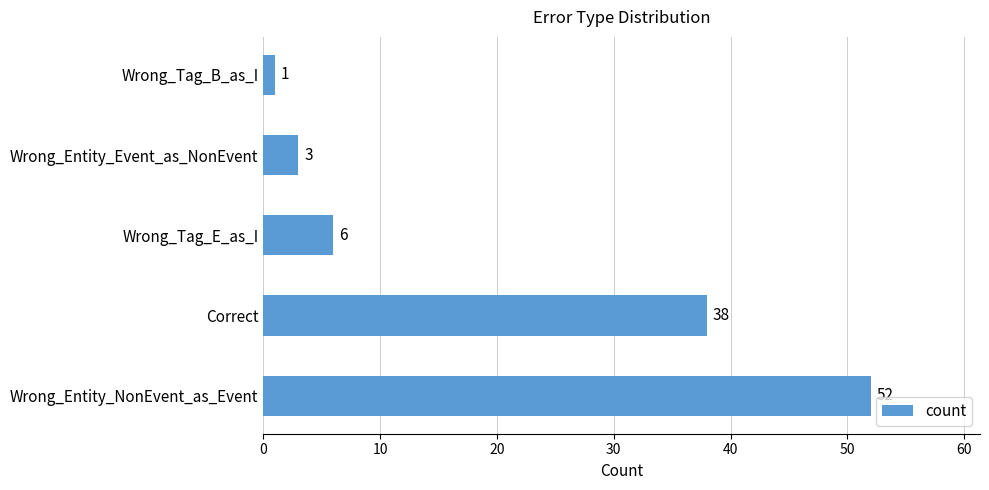

Does the chart contain any negative values?

No